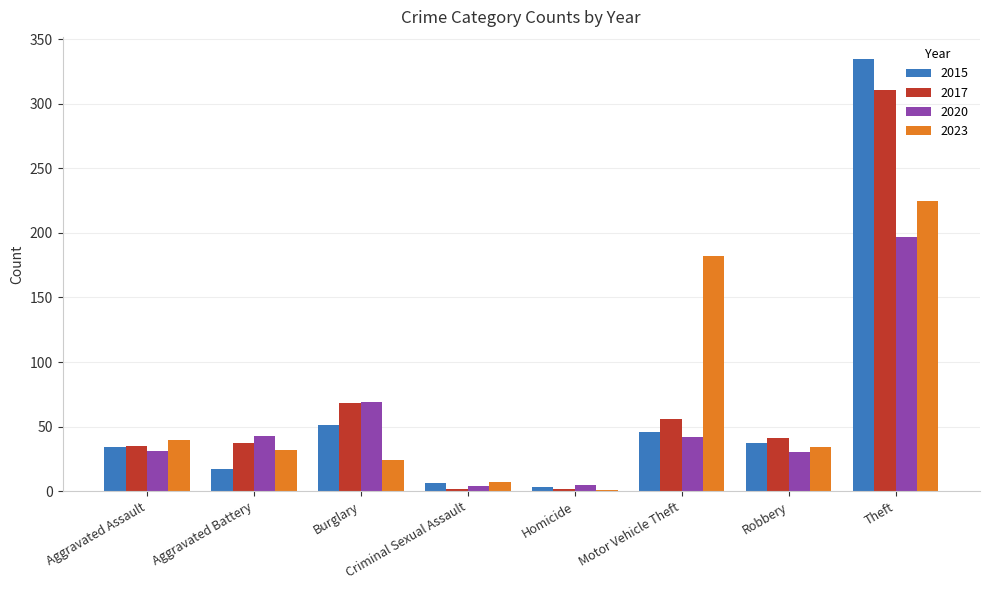

What is the difference between the 2023 values at Criminal Sexual Assault and Burglary?

17